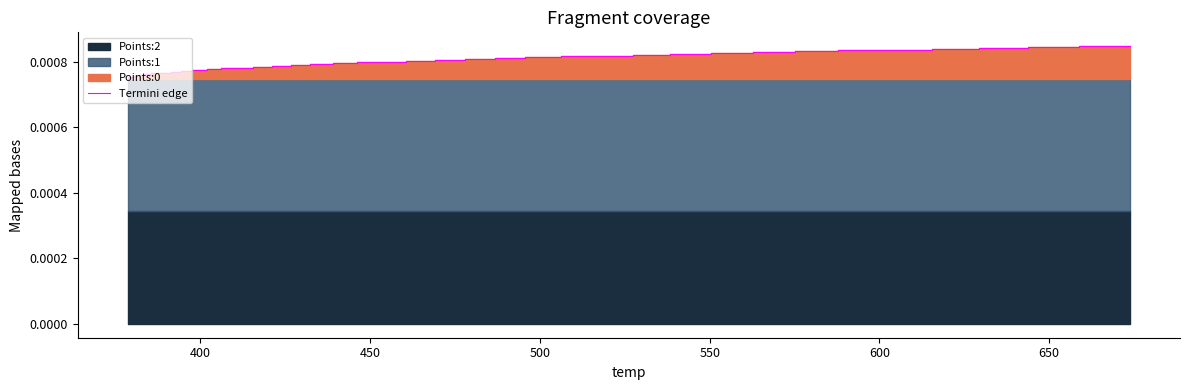

How many values are between 0 and 1?

40